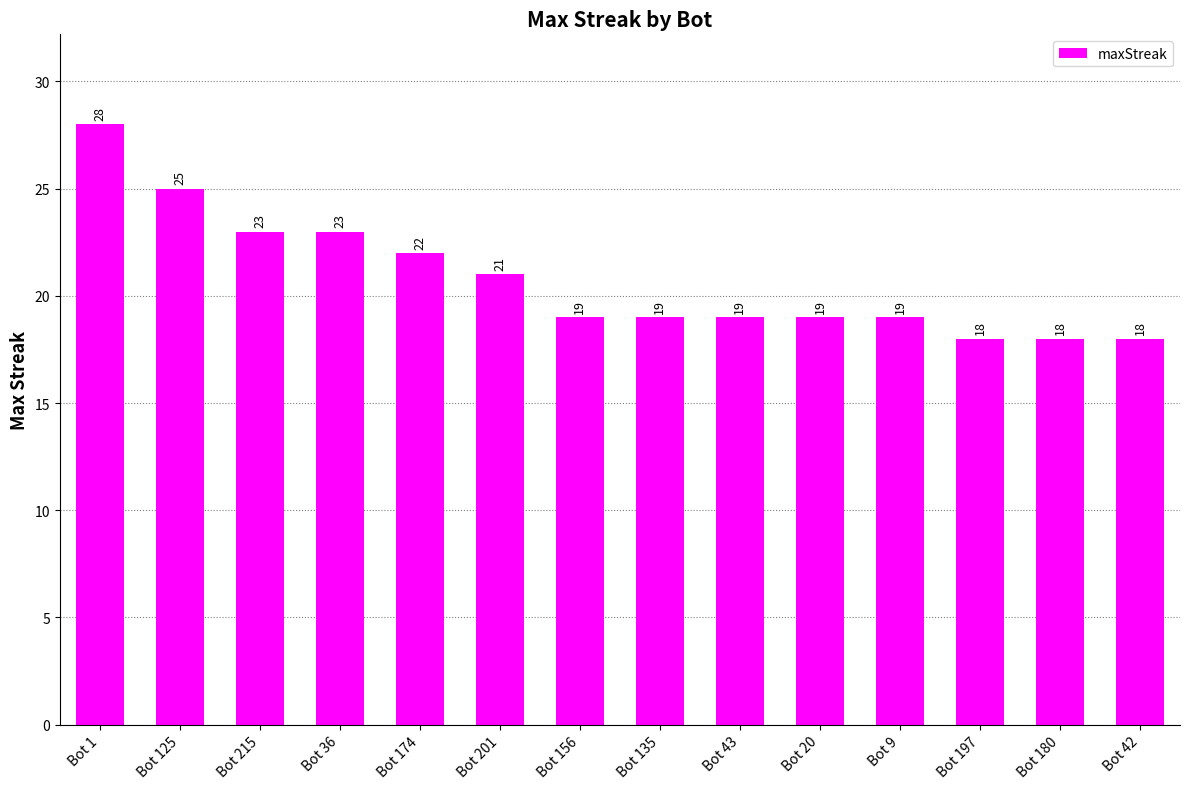

Which label corresponds to the largest value in the chart?

Bot 1